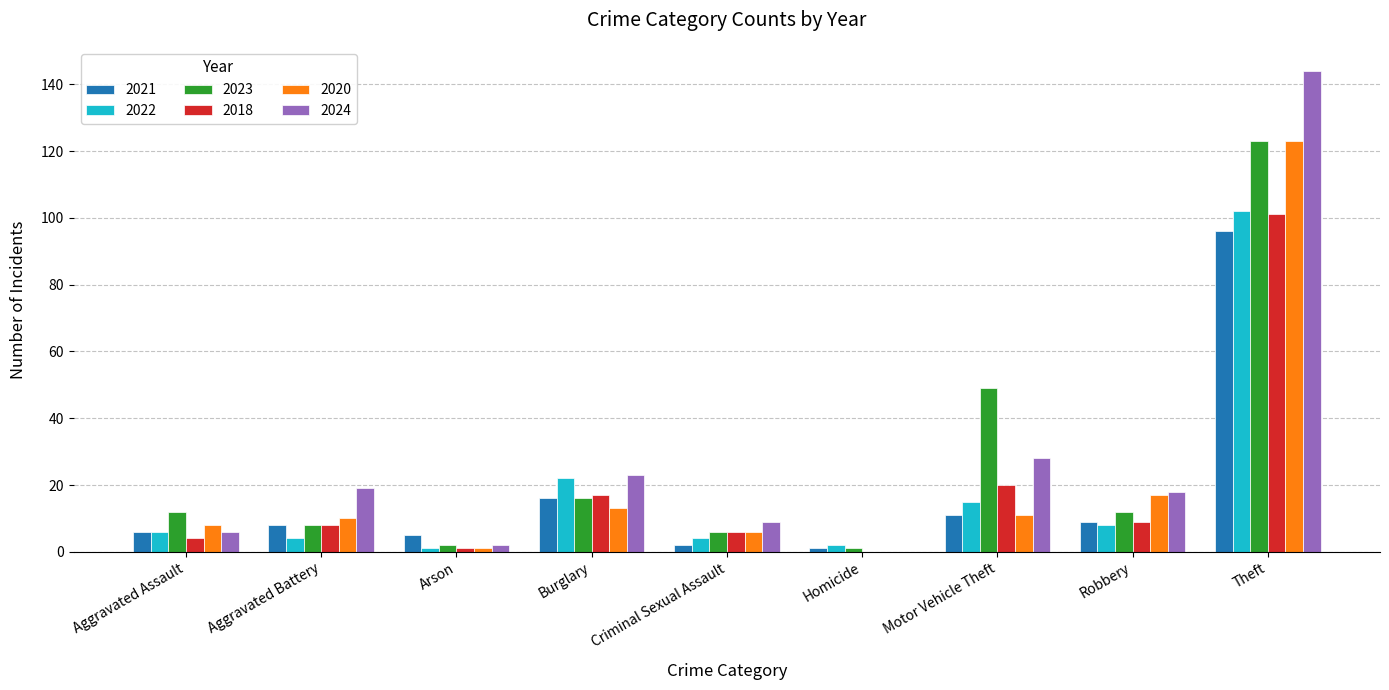

Is it true that 2018 equals 6 at Criminal Sexual Assault?

True